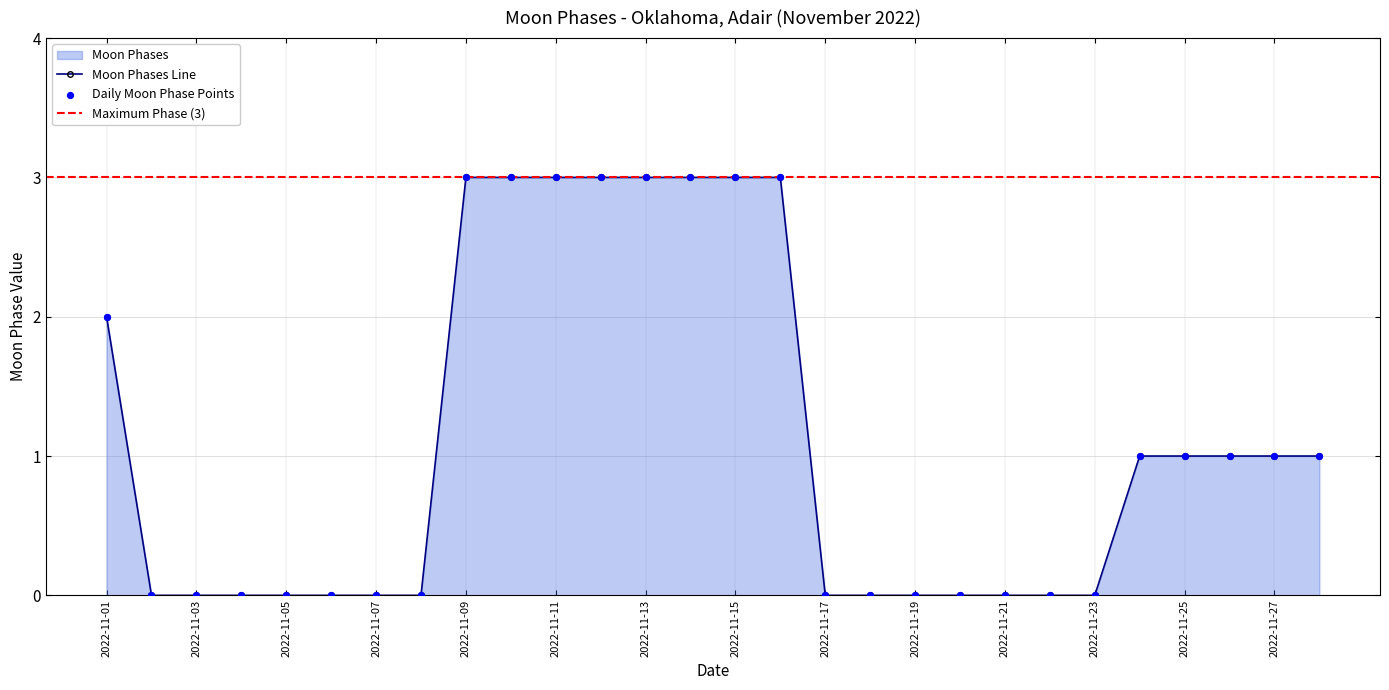

Which has a higher value, 2022-11-04 or 2022-11-23?

2022-11-04